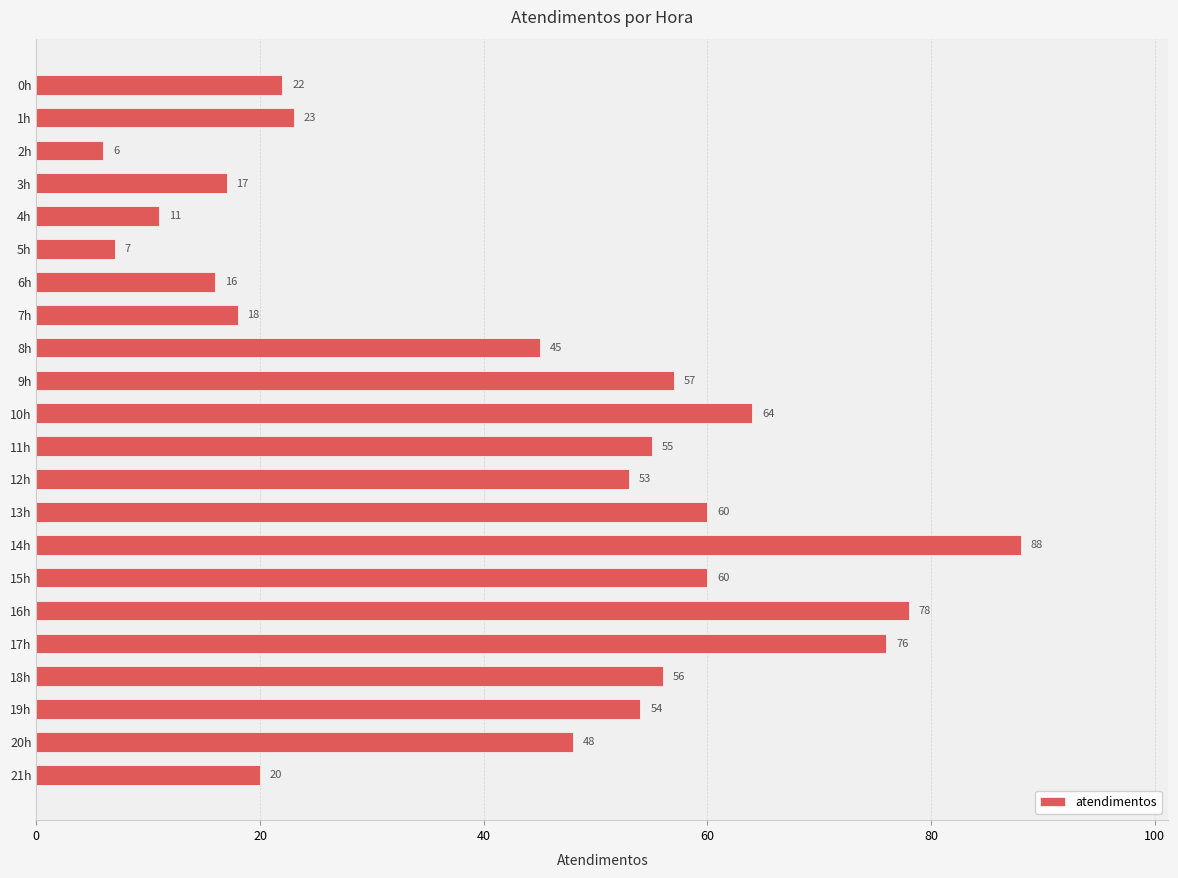

What is the sum of all values?

934